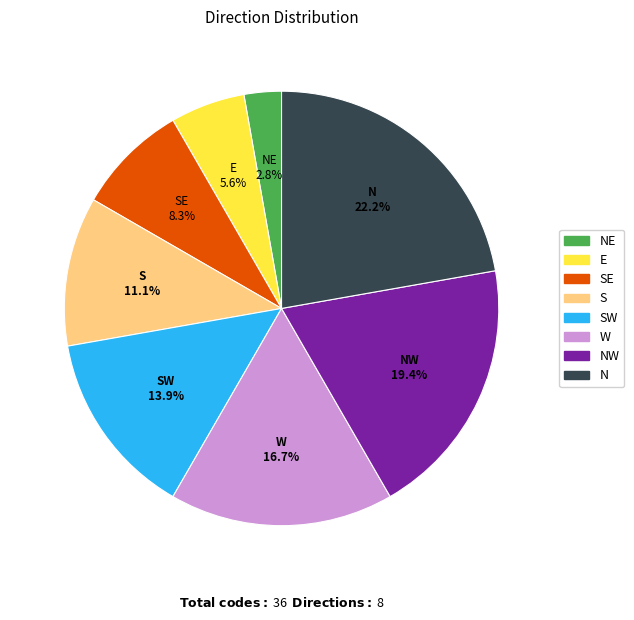

The W slice represents 17% of the pie. True or false?

True